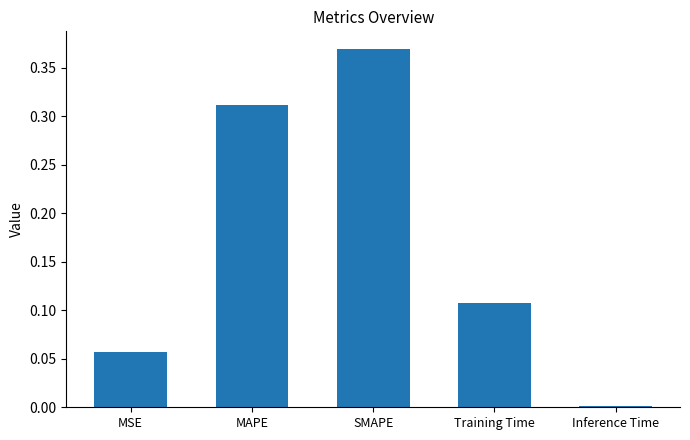

What position from the left is MAPE?

2